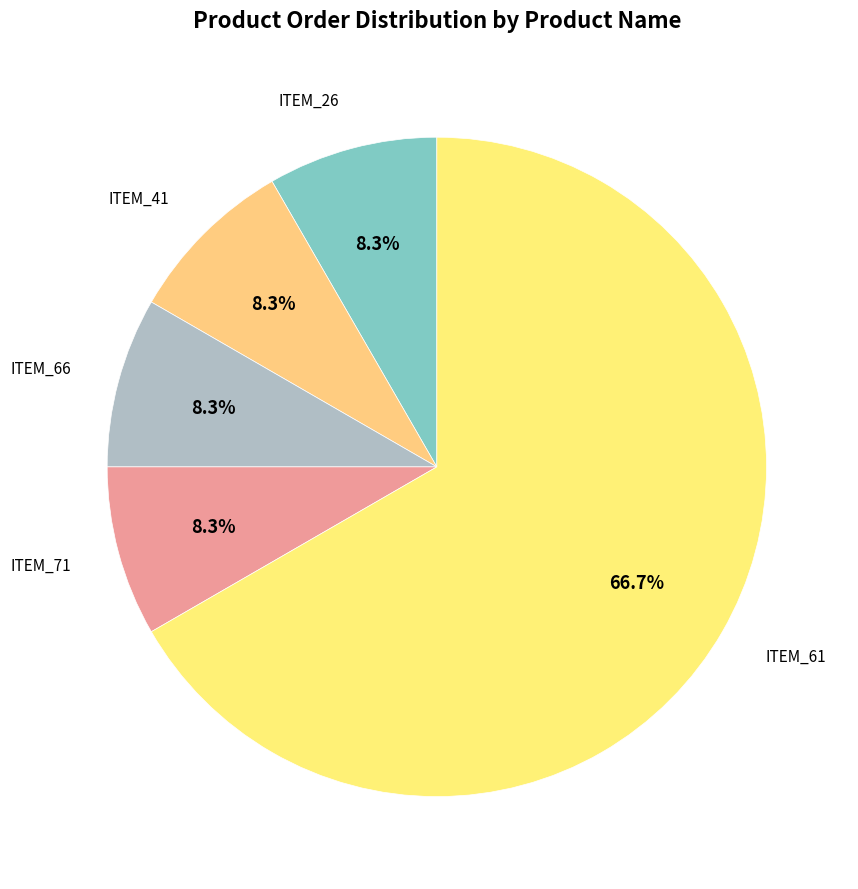

How many slices are in this pie chart?

5